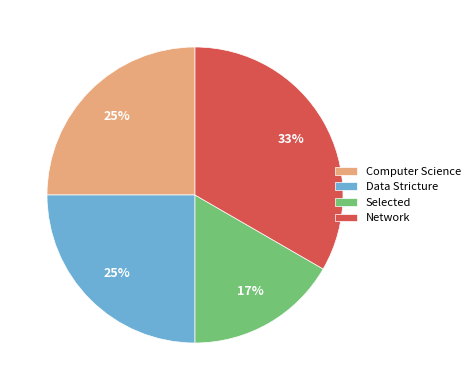

What is the ratio of the value at Computer Science to the value at Data Stricture?

1.0